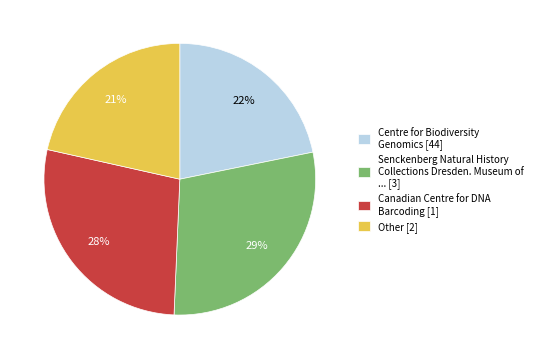

To the nearest percent, what percentage of the pie is Centre for Biodiversity Genomics [44]?

22%